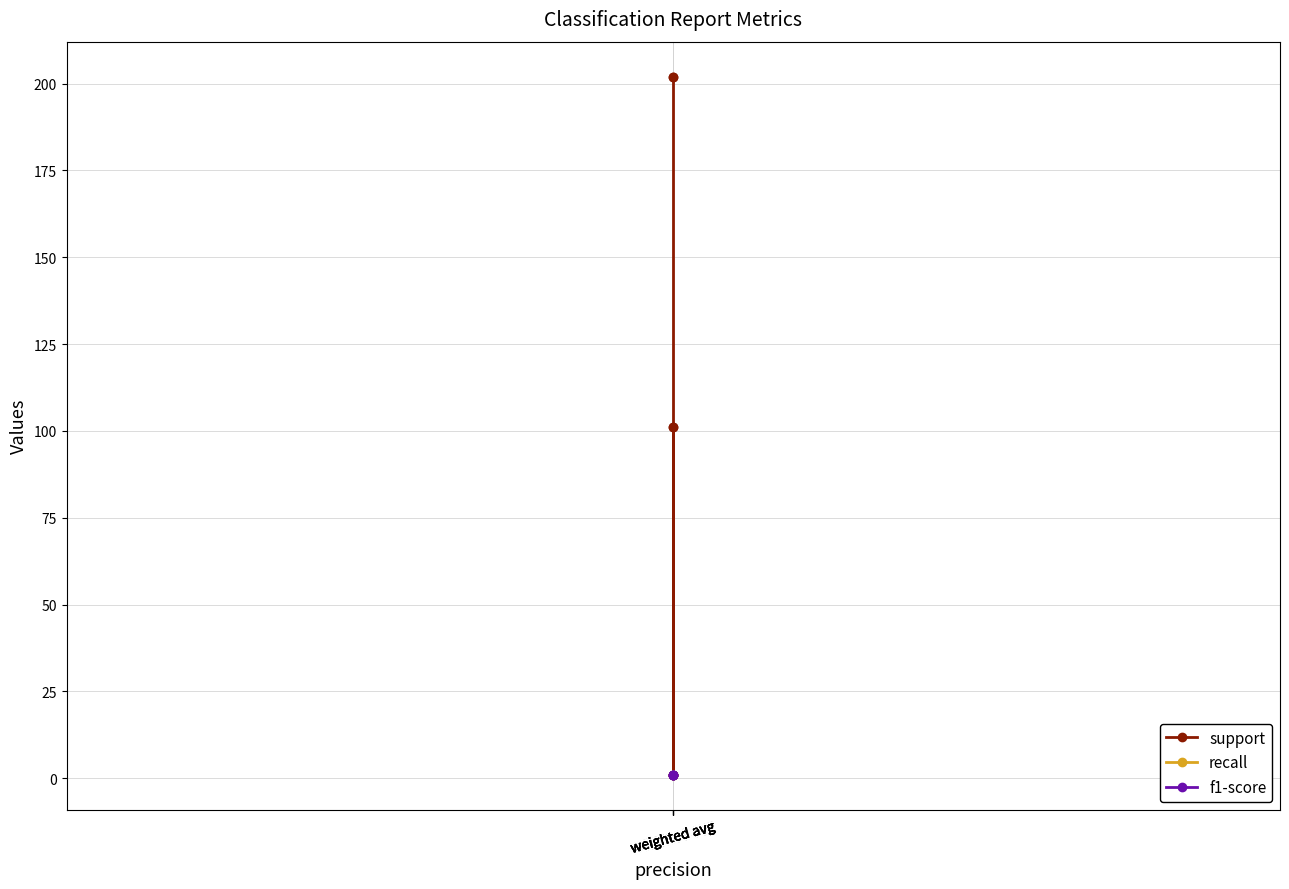

Rank the series by their maximum value, from highest to lowest.

support, recall, f1-score